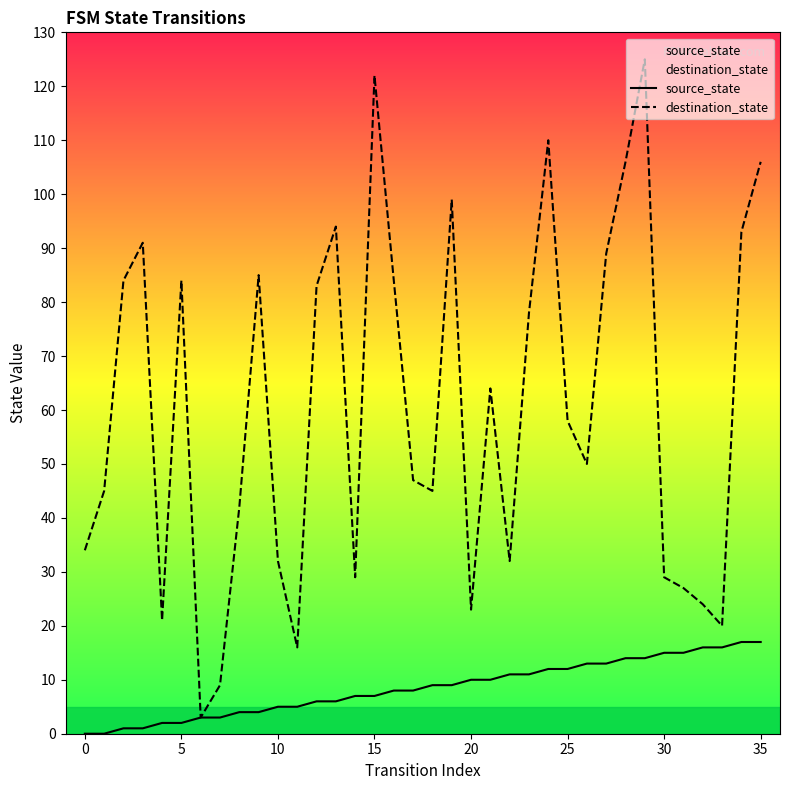

True or false: destination_state and source_state cross at least once.

False